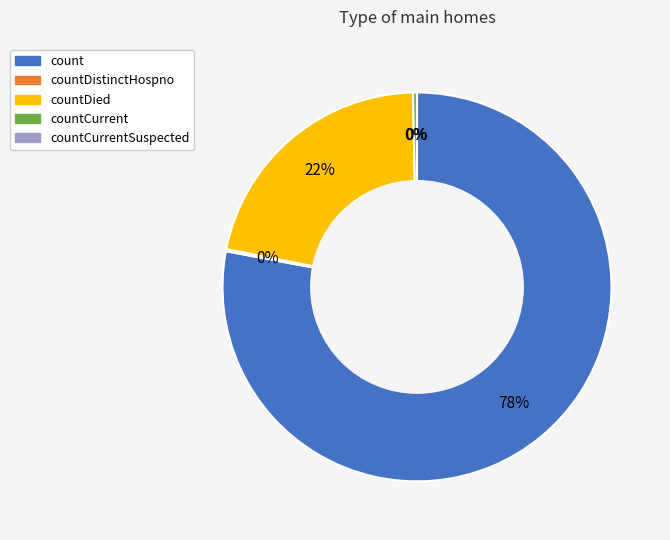

True or false: countCurrentSuspected accounts for 0% of the total.

True